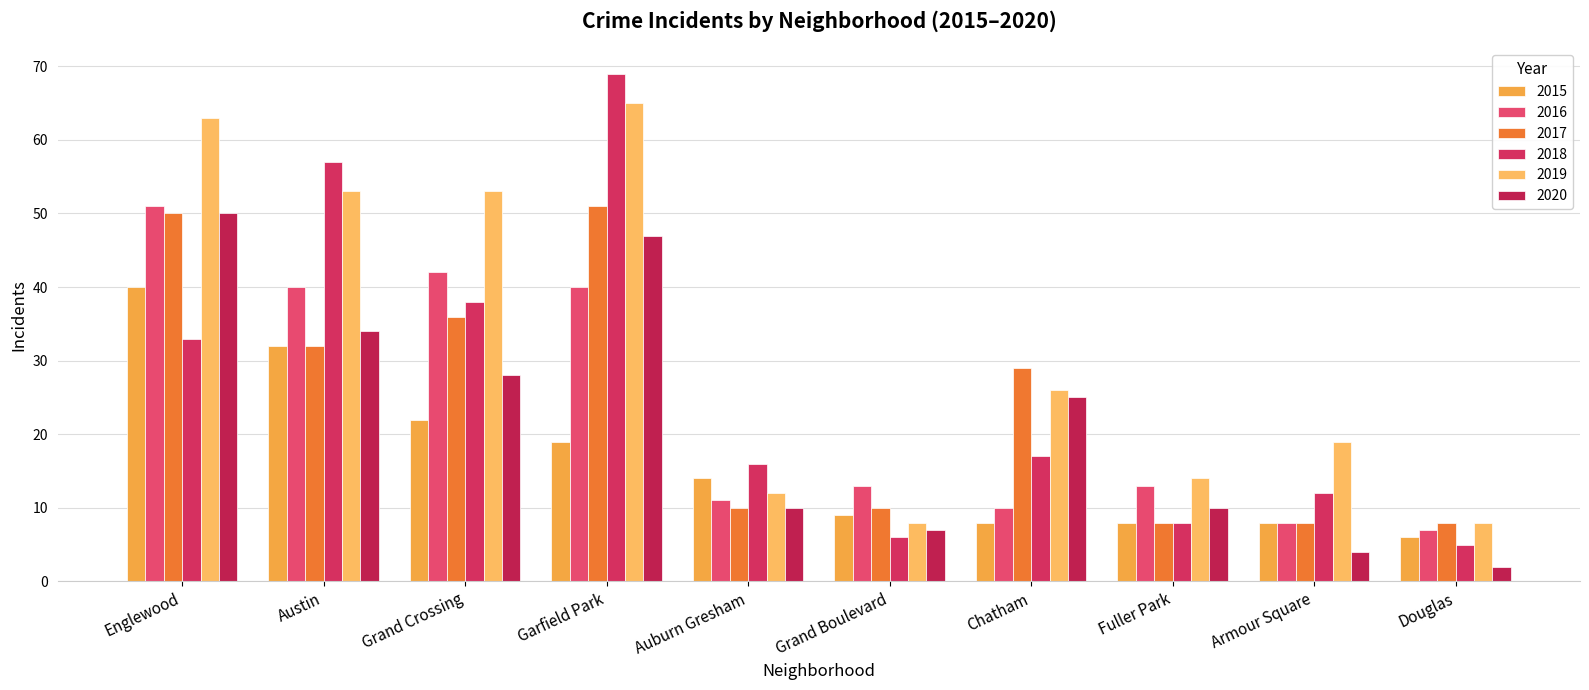

Reading left to right, transcribe all the data shown in this chart.

2015: 40	32	22	19	14	9	8	8	8	6
2016: 51	40	42	40	11	13	10	13	8	7
2017: 50	32	36	51	10	10	29	8	8	8
2018: 33	57	38	69	16	6	17	8	12	5
2019: 63	53	53	65	12	8	26	14	19	8
2020: 50	34	28	47	10	7	25	10	4	2